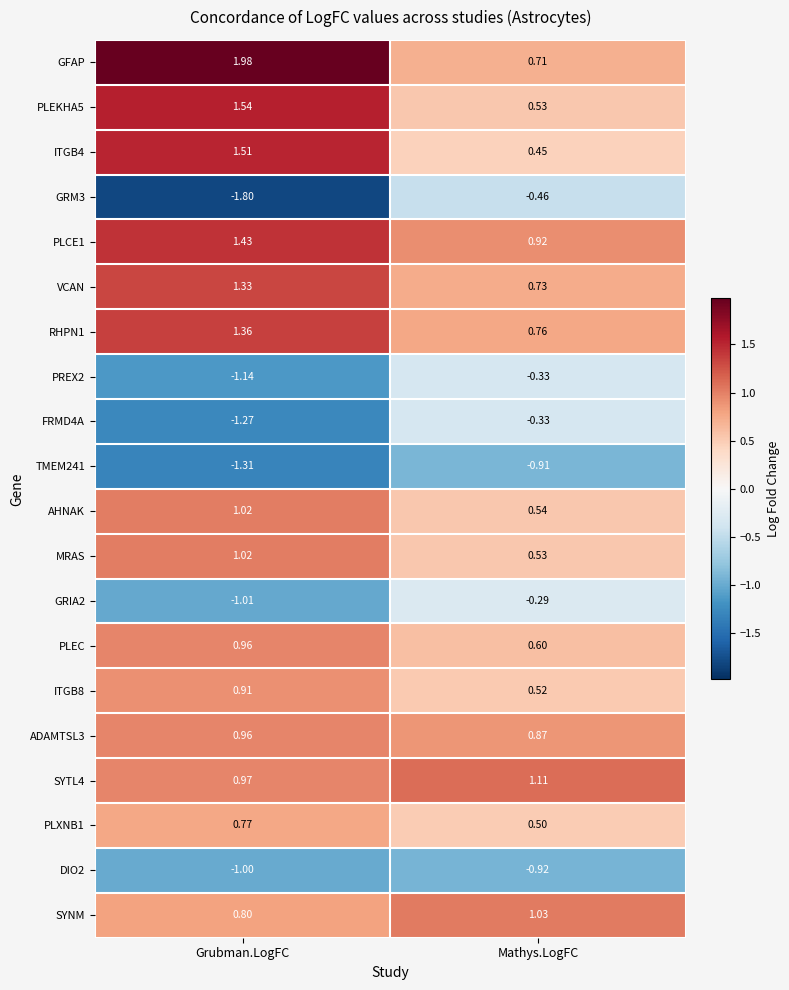

Which series has the widest spread of values?

GRM3